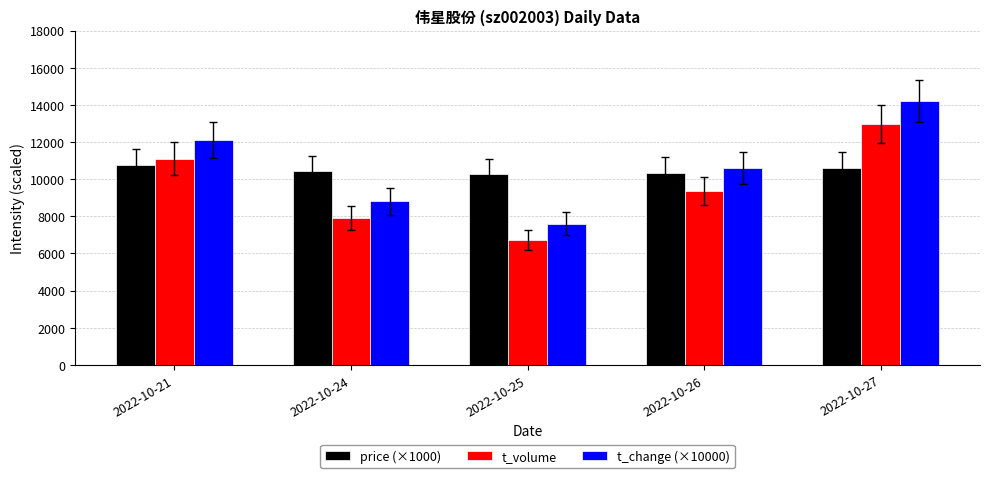

The value of t_change (×10000) at 2022-10-26 is 10600. True or false?

True